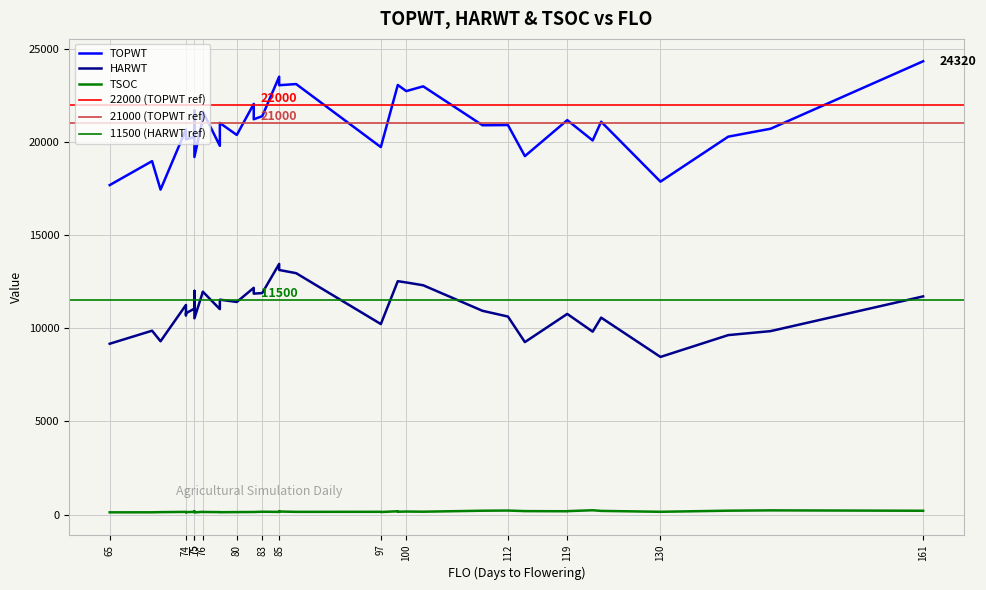

At which label does TOPWT reach its peak?

161